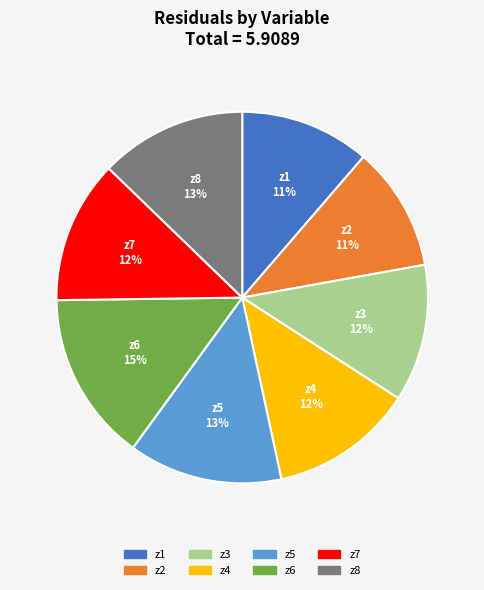

Does z6 account for over 50% of the chart?

No